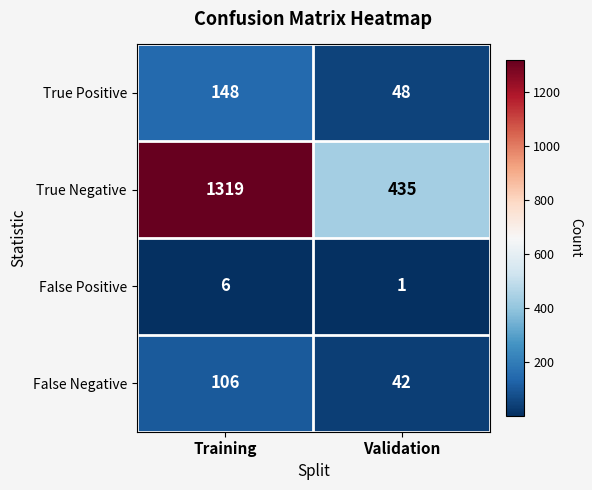

True or false: True Positive has a value of 148 at Training.

True